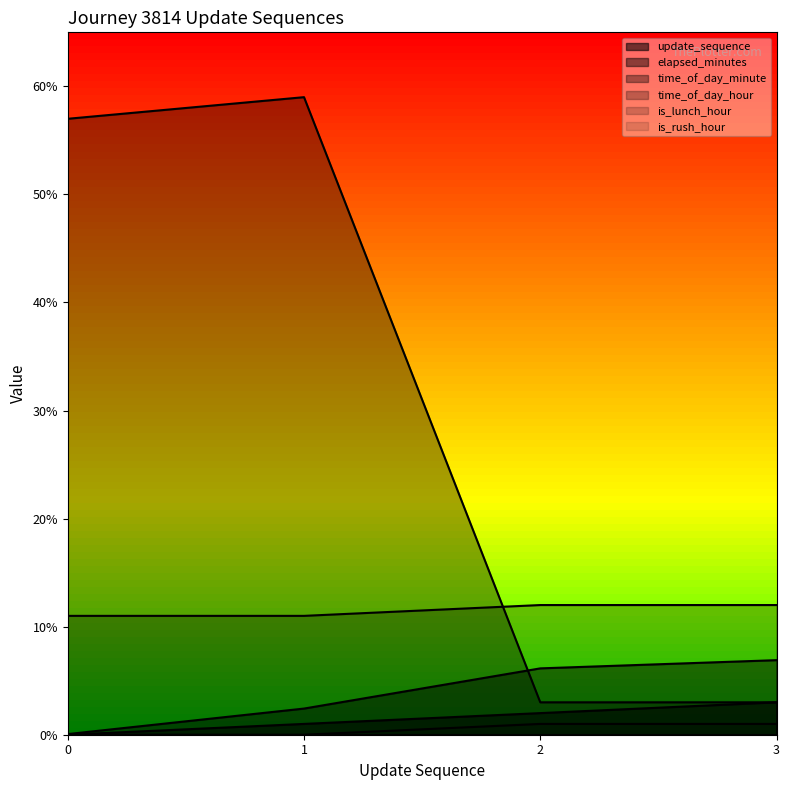

What is the total value across all series at 1?

73.4